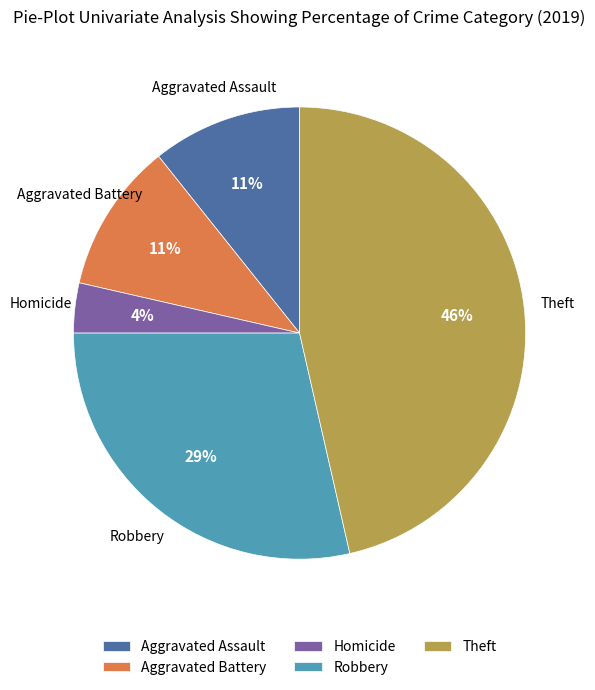

To the nearest percent, what is the average slice percentage?

20%